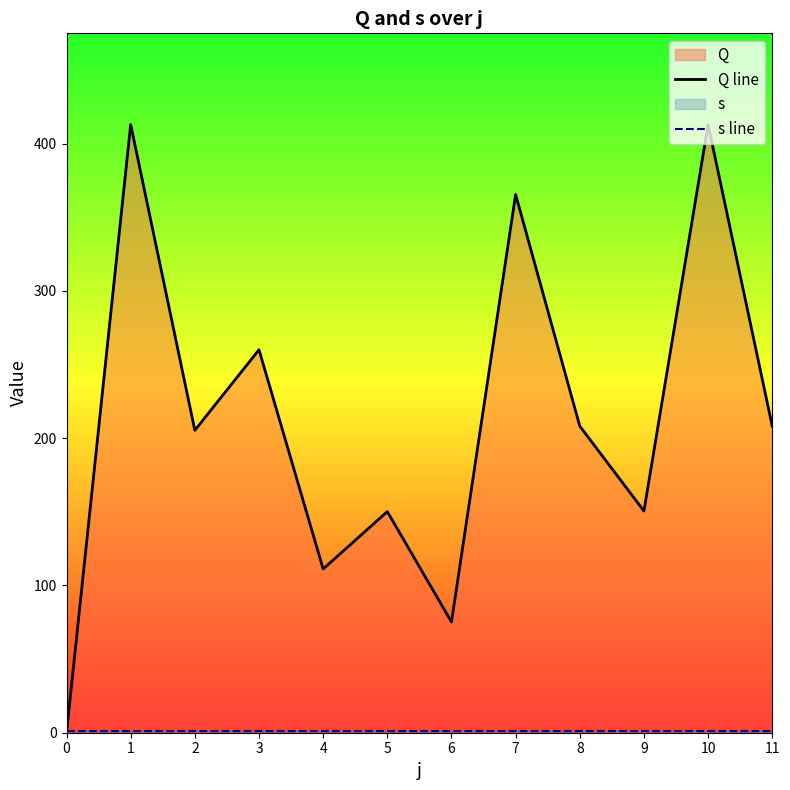

Between 7 and 8, which series saw the biggest shift?

Q line